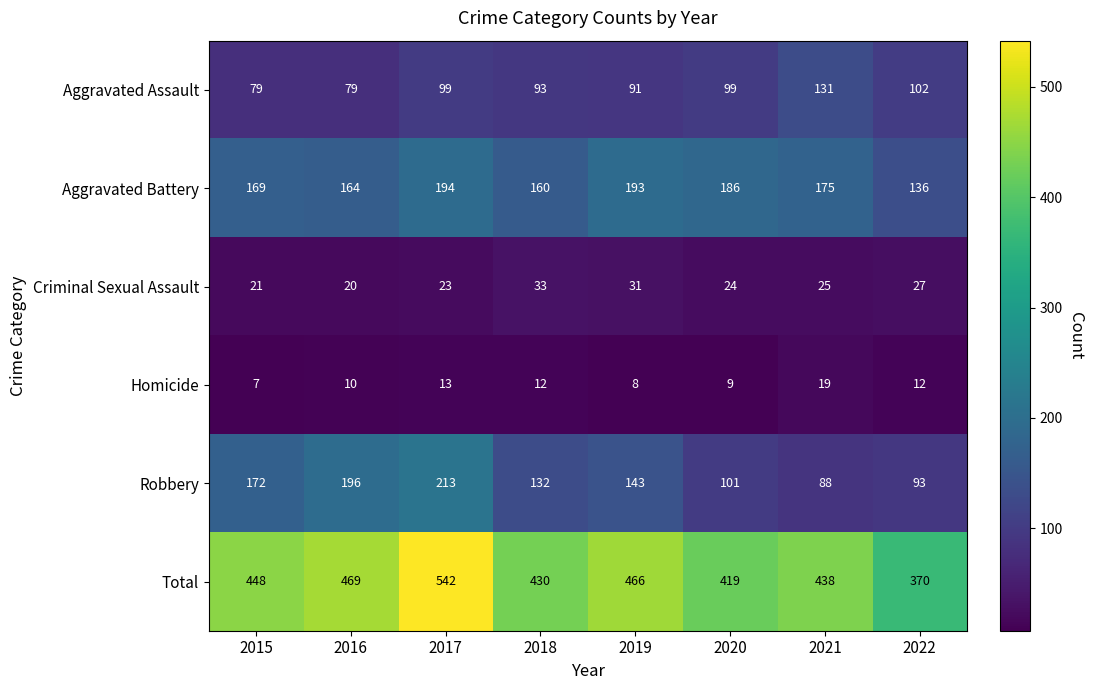

At which category is the sum across all series the highest?

2017